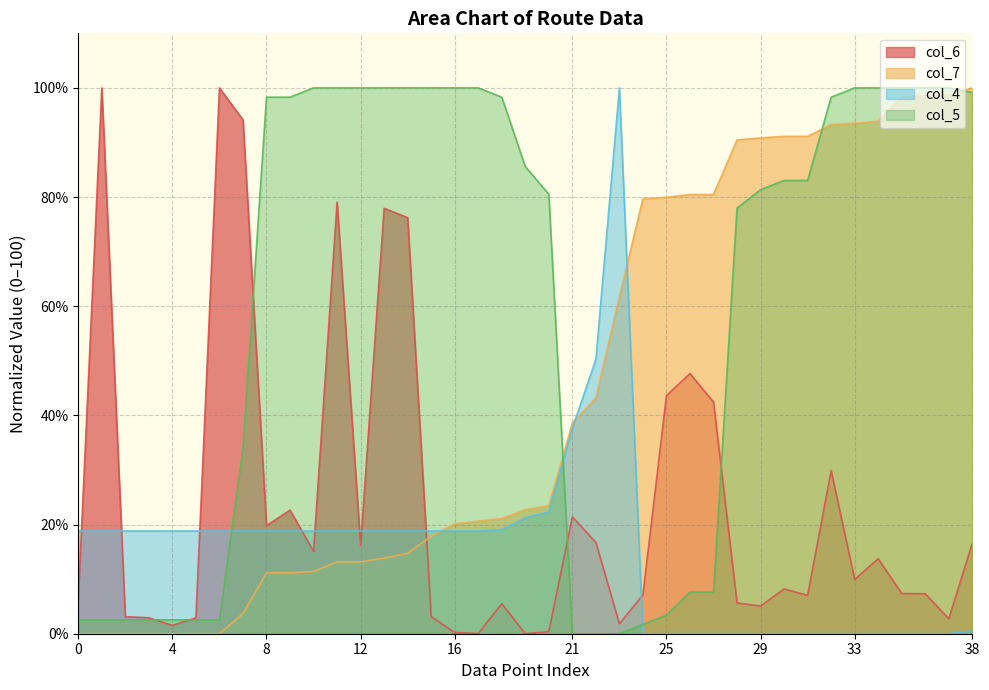

What is the label of the 20th point from the right?

19